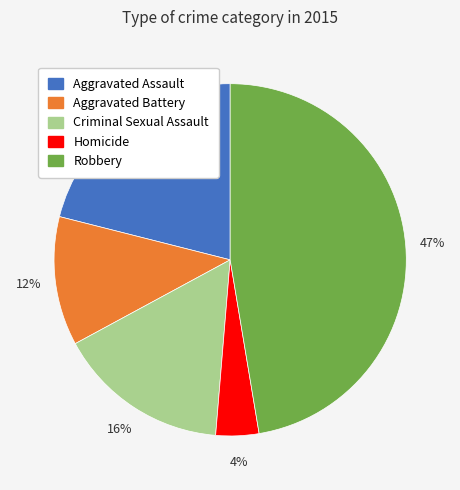

Is it true that Criminal Sexual Assault is 16% of the pie?

True